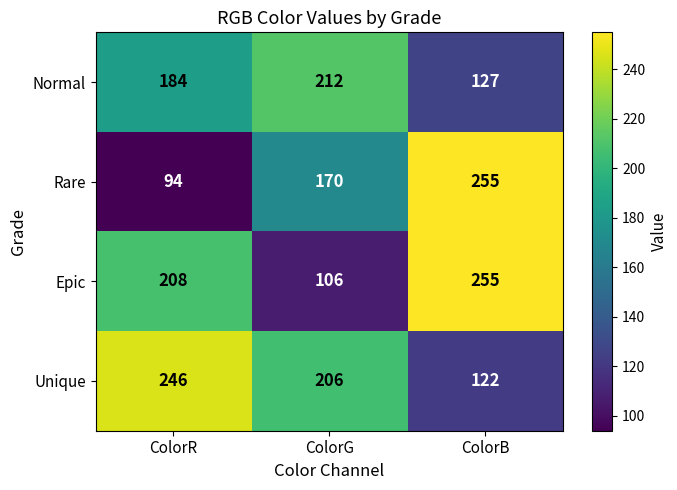

At which label does Normal reach its minimum?

ColorB